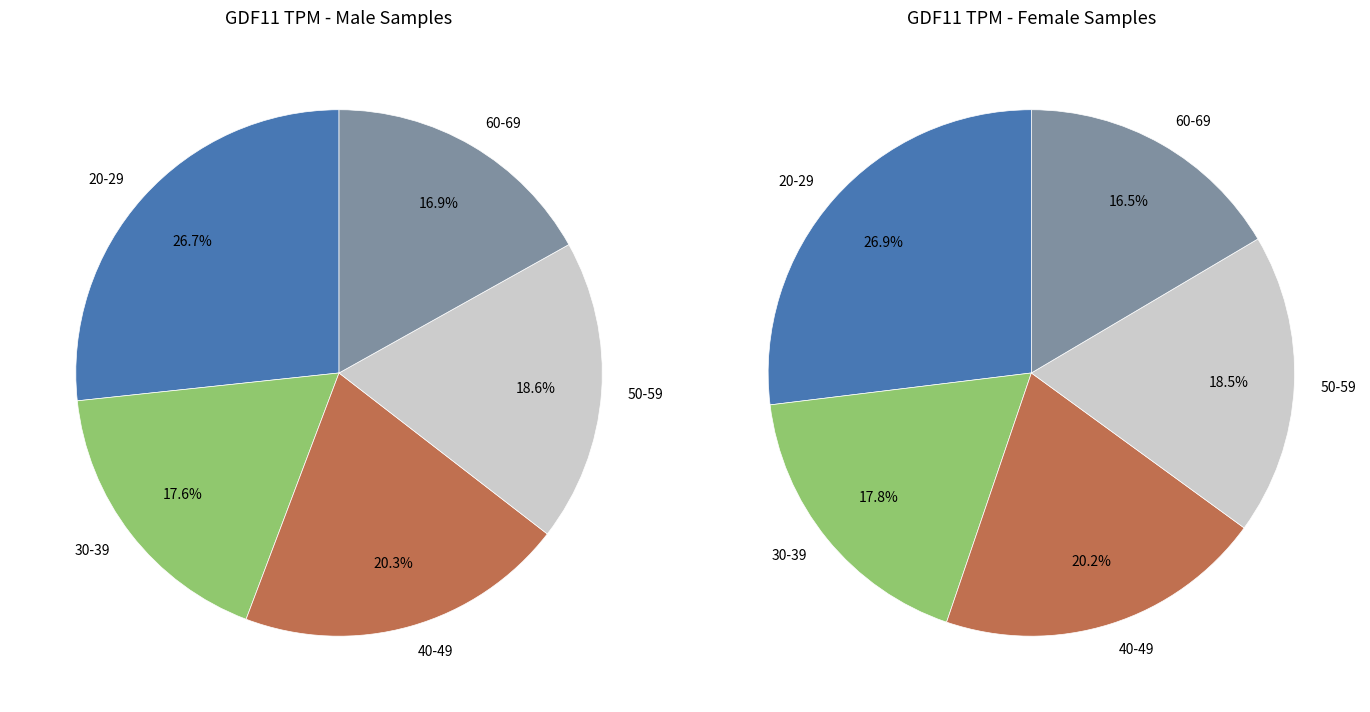

To the nearest percent, what is the average slice percentage?

20%